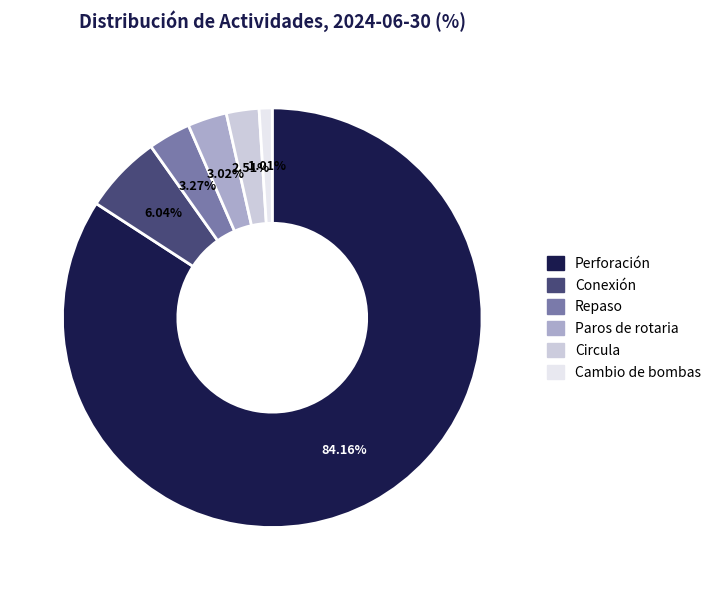

What is the total percentage of Cambio de bombas and Perforación?

85.2%